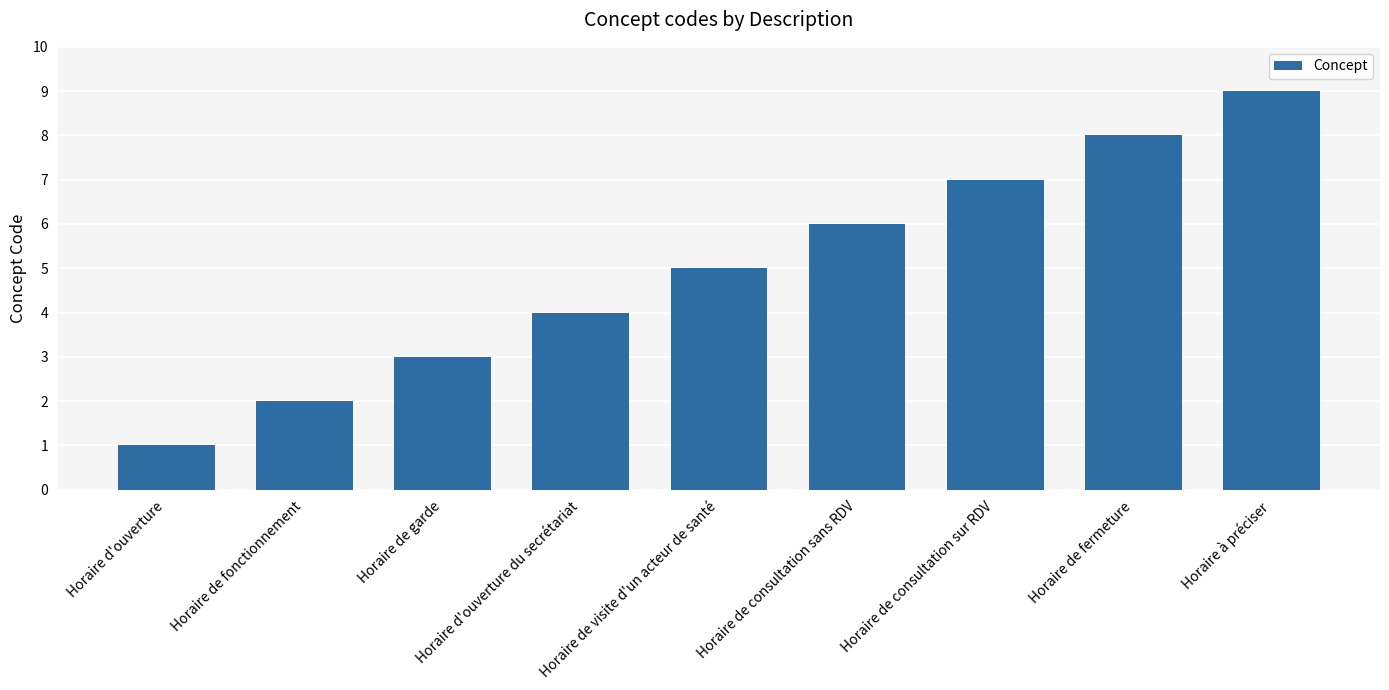

Where is the data nearest to the value 5?

Horaire de visite d'un acteur de santé